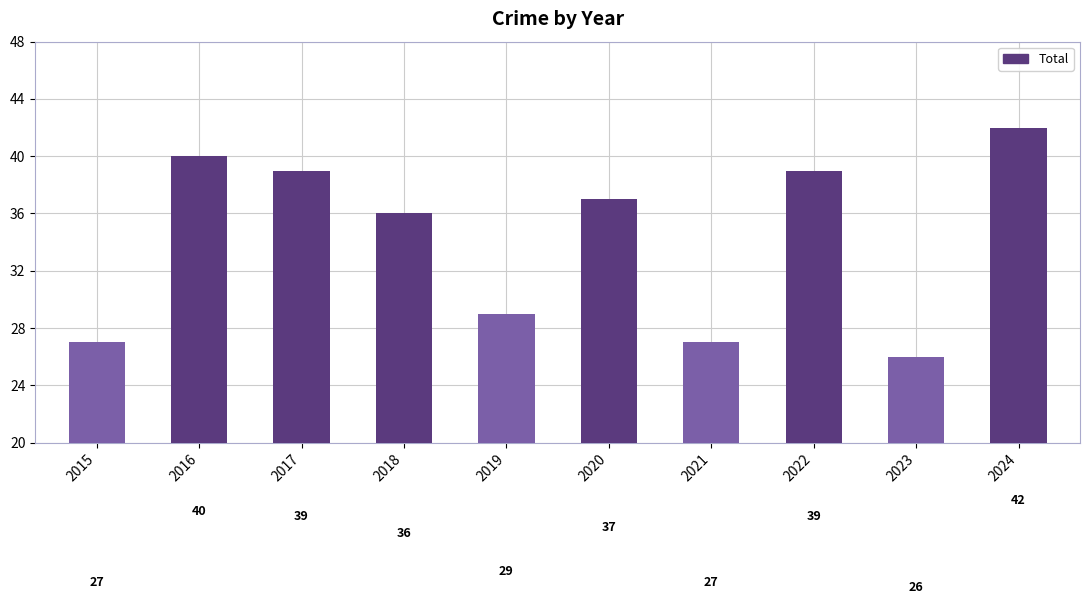

What is the value of the 3rd bar from the left?

39